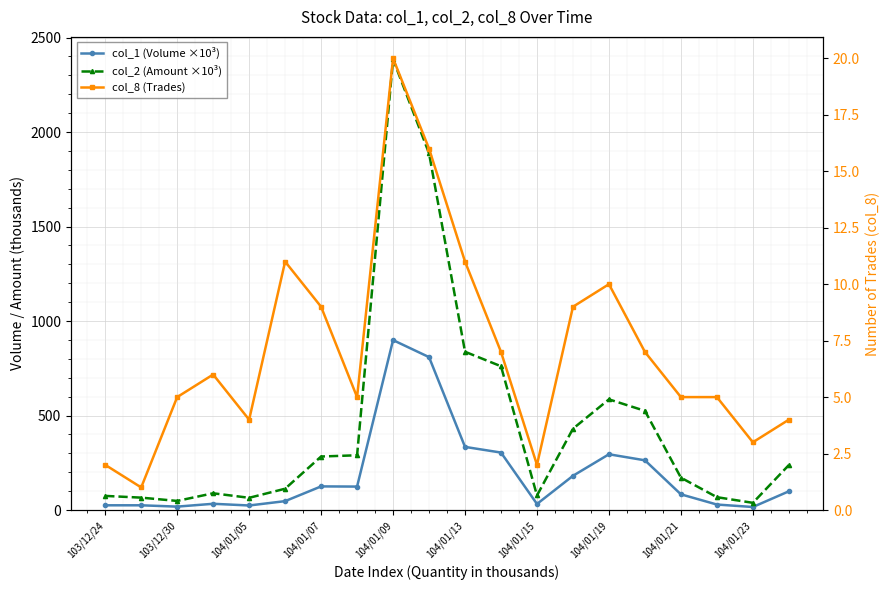

How many distinct data groups are displayed?

3